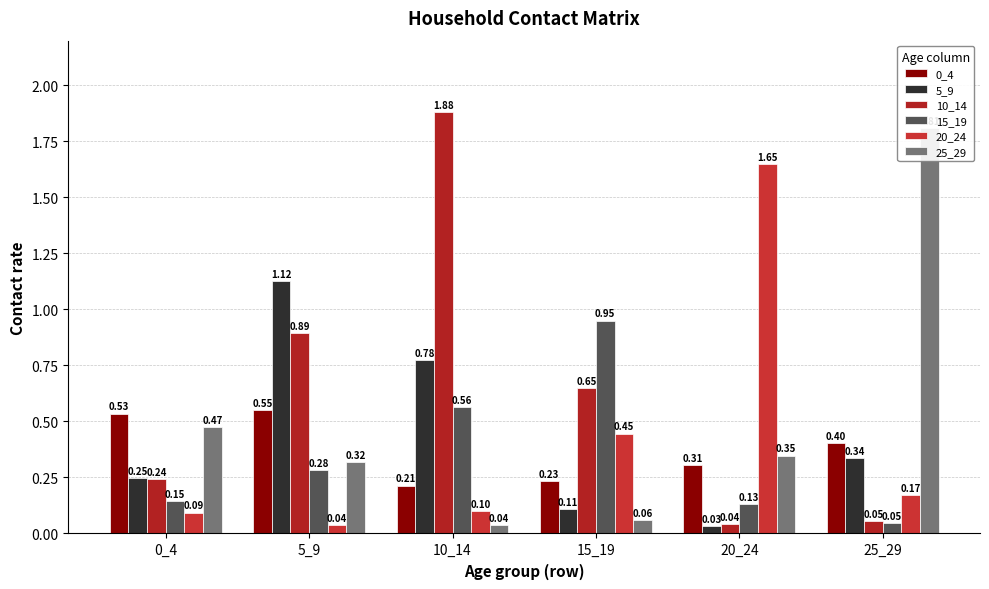

What is the difference between the highest and lowest values at 20_24?

1.6